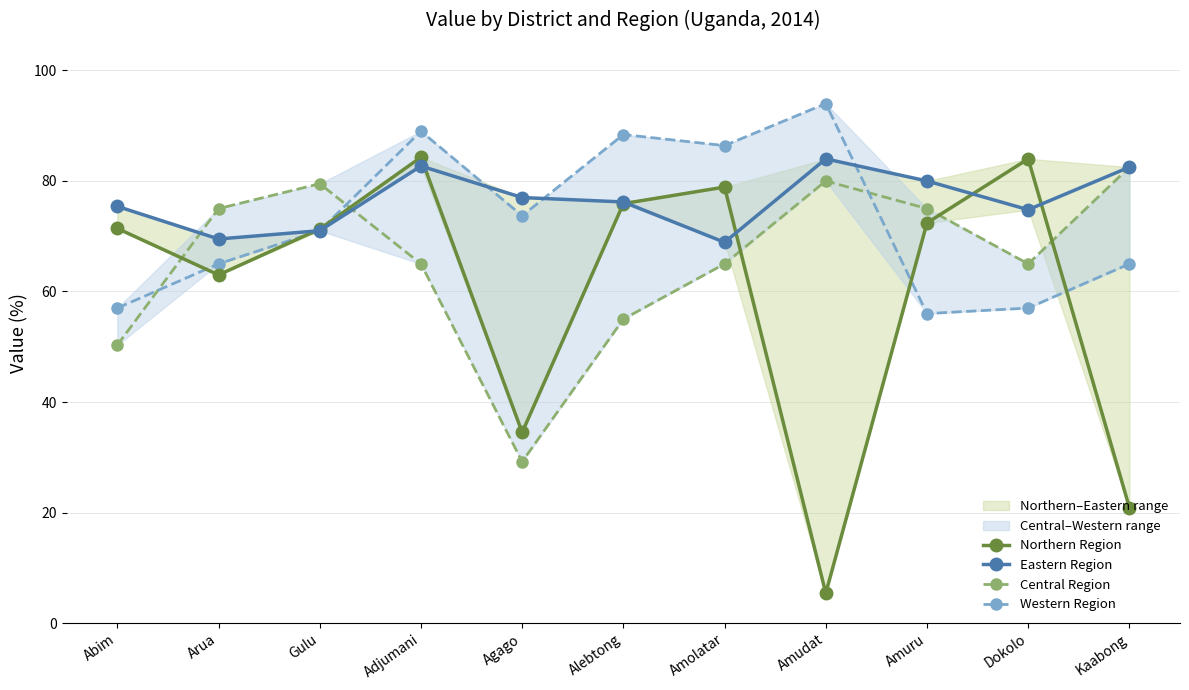

Which series has the largest total across all categories?

Eastern Region